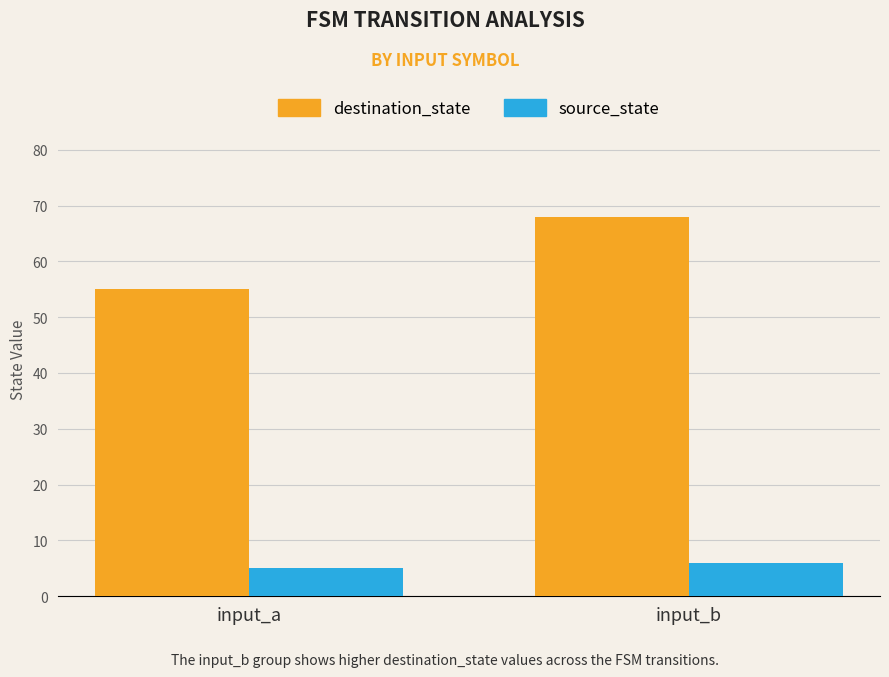

True or false: source_state has a value of 6 at input_b.

True